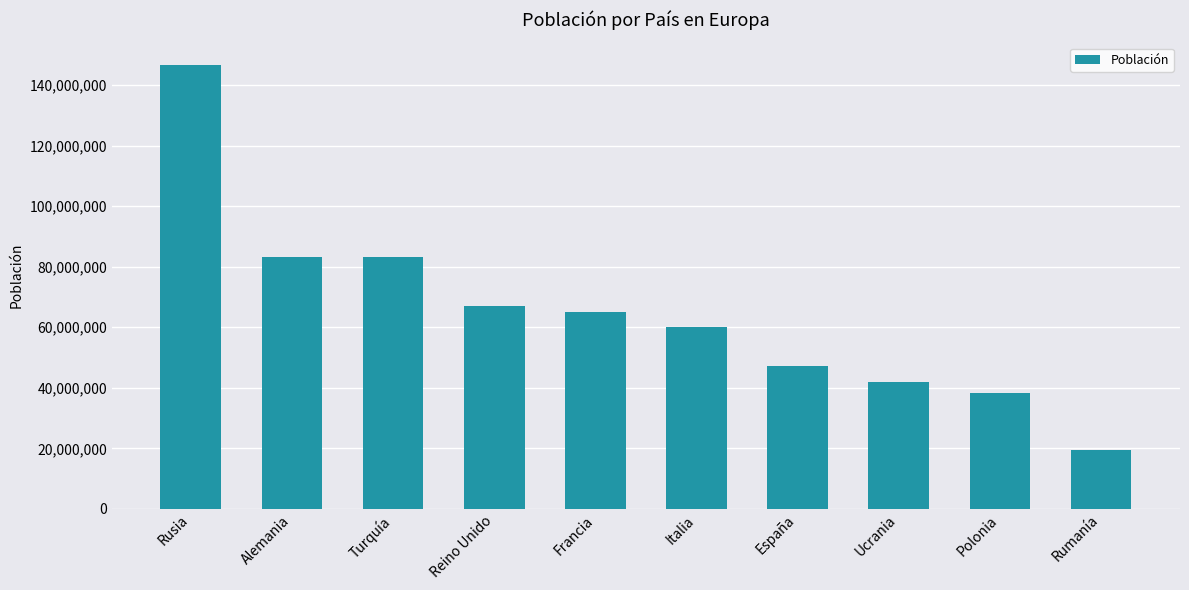

What is the difference between the second highest and minimum values?

63948000